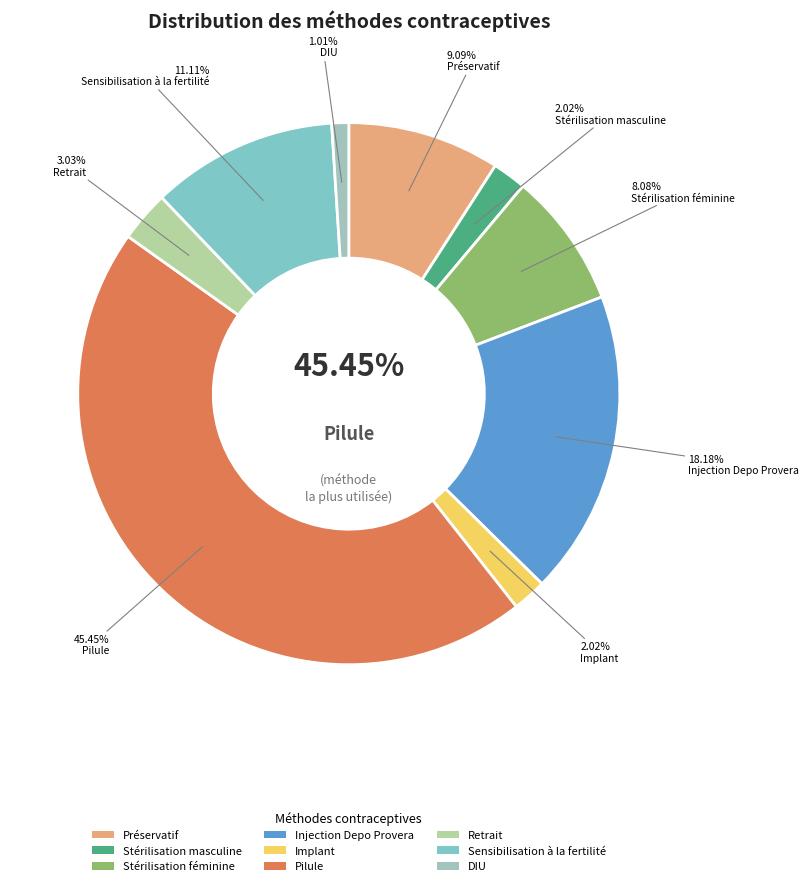

What is the smallest slice in the pie chart?

DIU